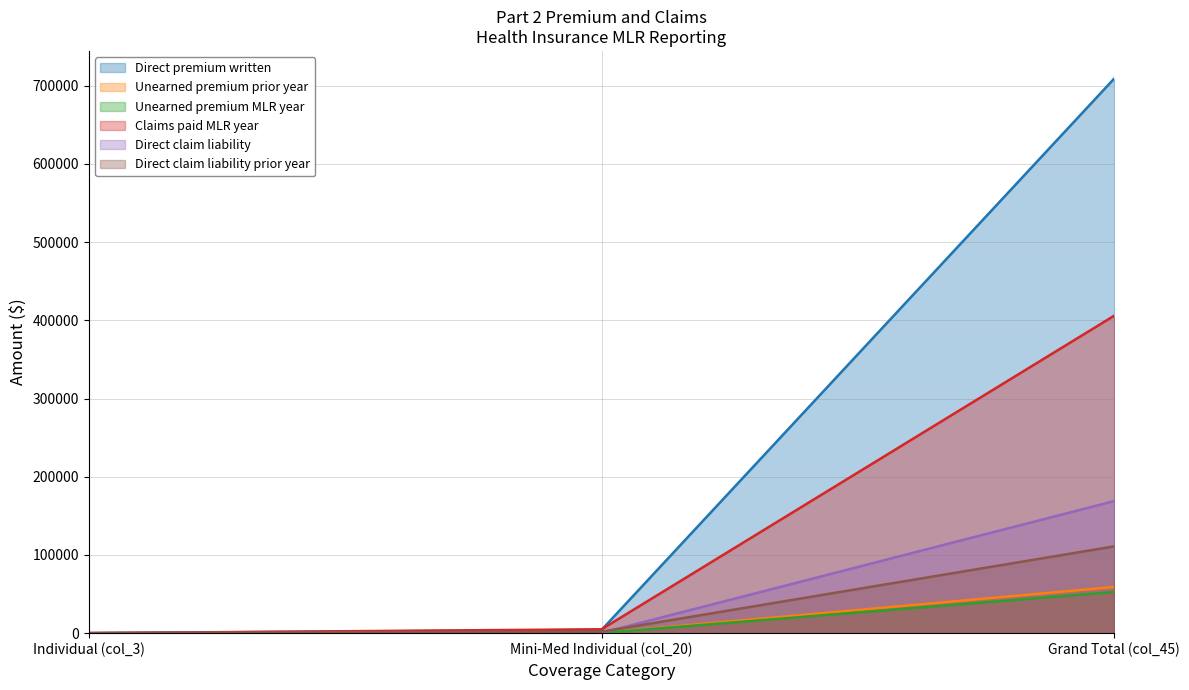

At Mini-Med Individual (col_20), list the series in order from largest to smallest.

Claims paid MLR year, Direct premium written, Direct claim liability prior year, Direct claim liability, Unearned premium prior year, Unearned premium MLR year